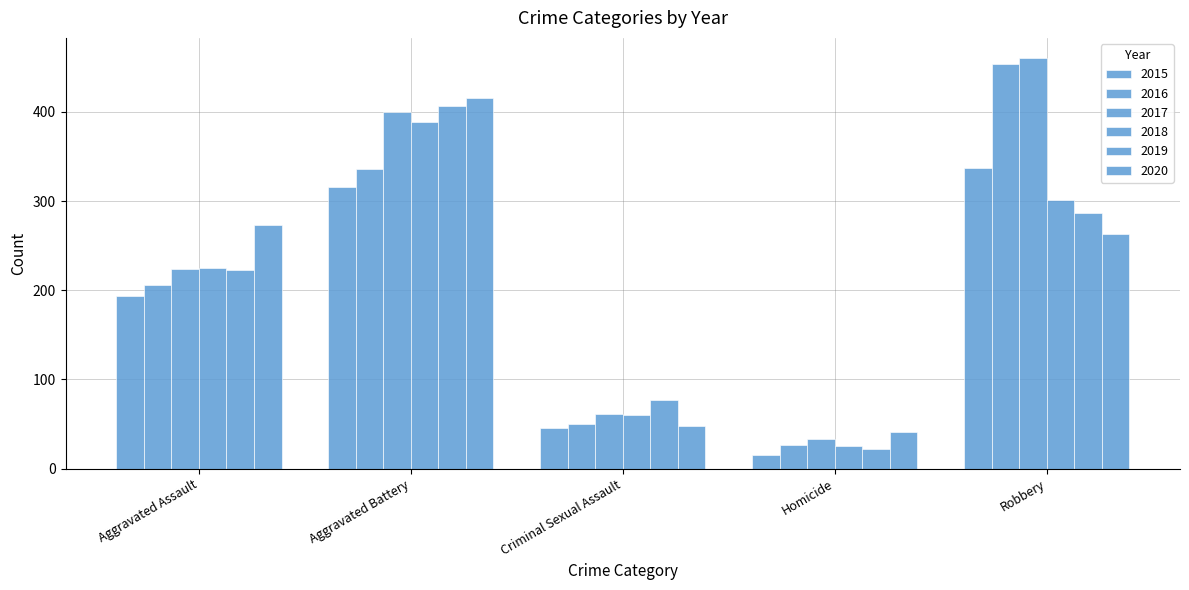

How many categories are shown in the chart?

5